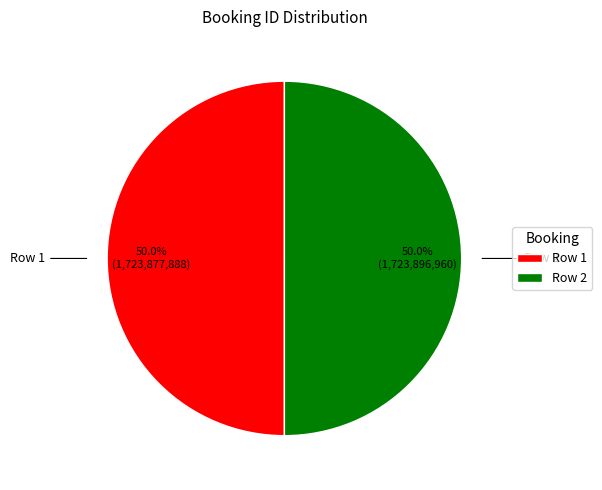

Approximately how many times larger is the value at Row 1 compared to Row 2?

1.0